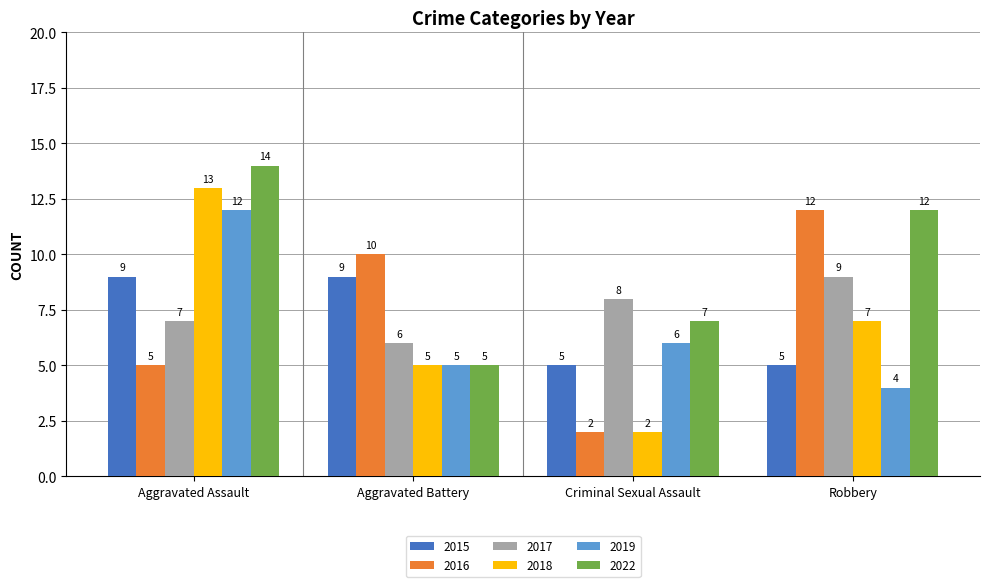

Which series has the largest total across all categories?

2022